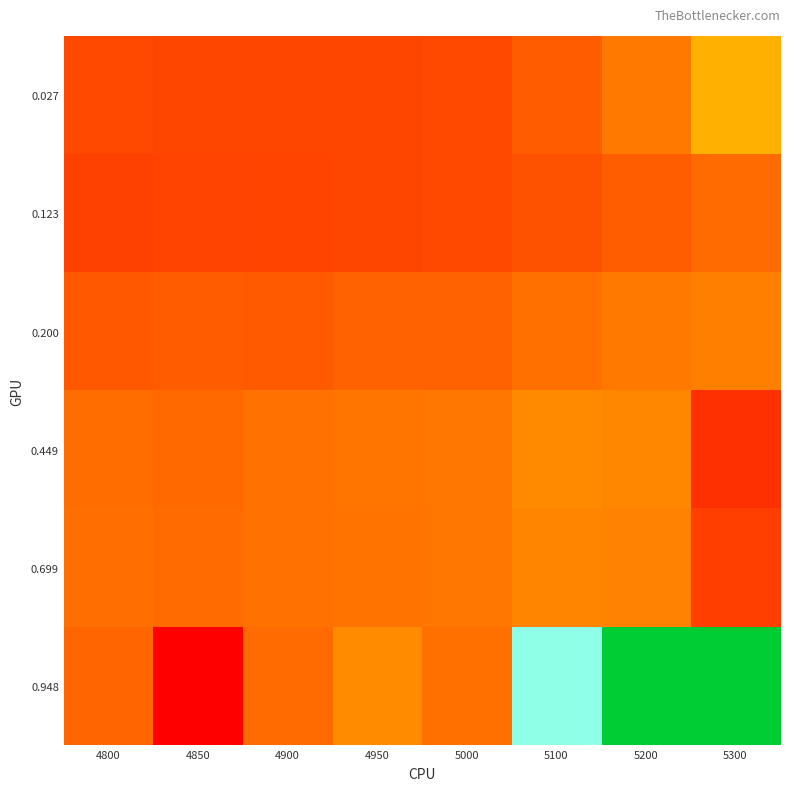

At how many categories does at least one series exceed 0?

8